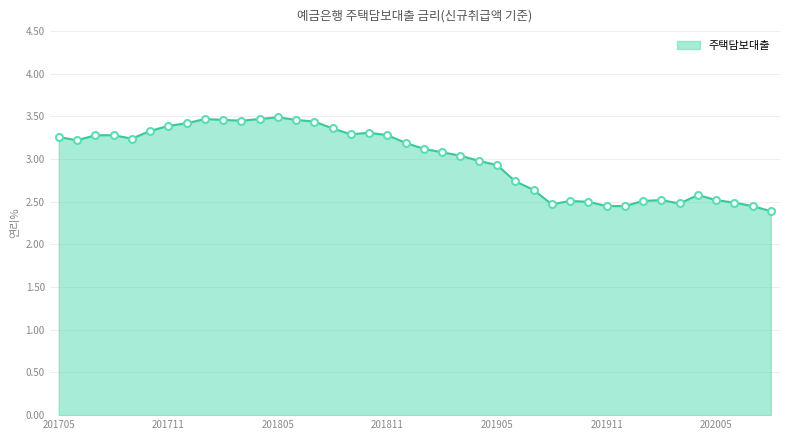

Count the number of data series in this chart.

1